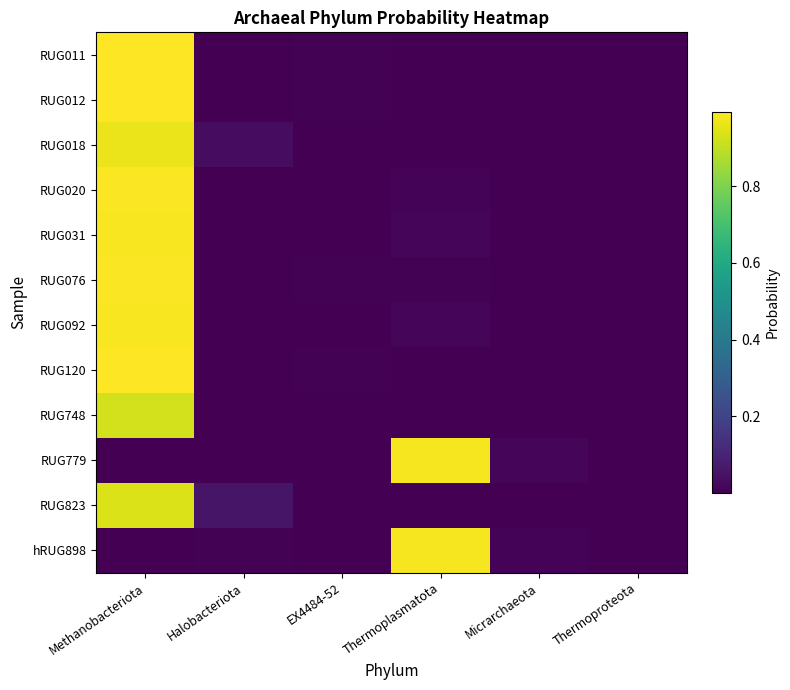

Reading right to left, transcribe all the data shown in this chart.

RUG011: Thermoproteota=0.0	Micrarchaeota=0.0	Thermoplasmatota=0.0	EX4484-52=0.0	Halobacteriota=0.0	Methanobacteriota=1.0
RUG012: Thermoproteota=0.0	Micrarchaeota=0.0	Thermoplasmatota=0.0	EX4484-52=0.0	Halobacteriota=0.0	Methanobacteriota=1.0
RUG018: Thermoproteota=0.0	Micrarchaeota=0.0	Thermoplasmatota=0.0	EX4484-52=0.0	Halobacteriota=0.0	Methanobacteriota=1.0
RUG020: Thermoproteota=0.0	Micrarchaeota=0.0	Thermoplasmatota=0.0	EX4484-52=0.0	Halobacteriota=0.0	Methanobacteriota=1.0
RUG031: Thermoproteota=0.0	Micrarchaeota=0.0	Thermoplasmatota=0.0	EX4484-52=0.0	Halobacteriota=0.0	Methanobacteriota=1.0
RUG076: Thermoproteota=0.0	Micrarchaeota=0.0	Thermoplasmatota=0.0	EX4484-52=0.0	Halobacteriota=0.0	Methanobacteriota=1.0
RUG092: Thermoproteota=0.0	Micrarchaeota=0.0	Thermoplasmatota=0.0	EX4484-52=0.0	Halobacteriota=0.0	Methanobacteriota=1.0
RUG120: Thermoproteota=0.0	Micrarchaeota=0.0	Thermoplasmatota=0.0	EX4484-52=0.0	Halobacteriota=0.0	Methanobacteriota=1.0
RUG748: Thermoproteota=0.0	Micrarchaeota=0.0	Thermoplasmatota=0.0	EX4484-52=0.0	Halobacteriota=0.0	Methanobacteriota=0.9
RUG779: Thermoproteota=0.0	Micrarchaeota=0.0	Thermoplasmatota=1.0	EX4484-52=0.0	Halobacteriota=0.0	Methanobacteriota=0.0
RUG823: Thermoproteota=0.0	Micrarchaeota=0.0	Thermoplasmatota=0.0	EX4484-52=0.0	Halobacteriota=0.1	Methanobacteriota=0.9
hRUG898: Thermoproteota=0.0	Micrarchaeota=0.0	Thermoplasmatota=1.0	EX4484-52=0.0	Halobacteriota=0.0	Methanobacteriota=0.0